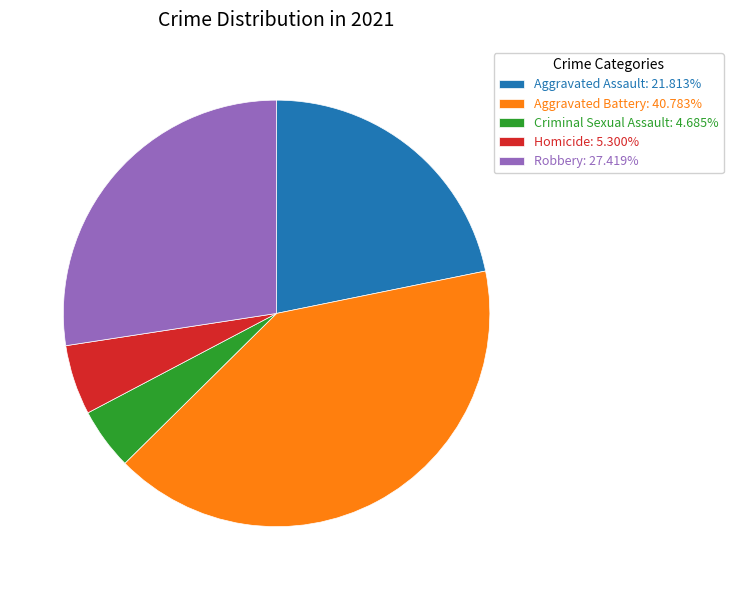

Does Criminal Sexual Assault: 4.685% represent more than half of the total?

No